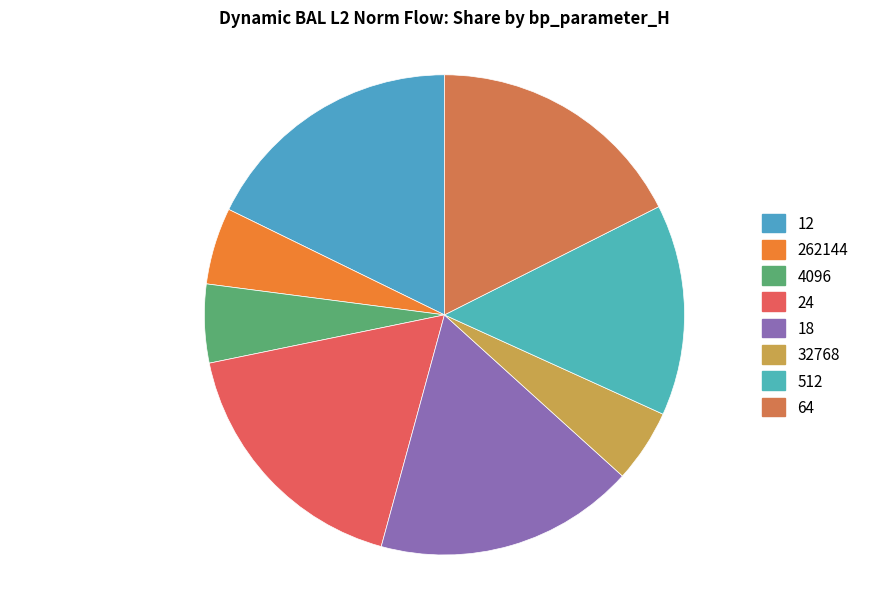

Is there a majority slice in this chart?

No